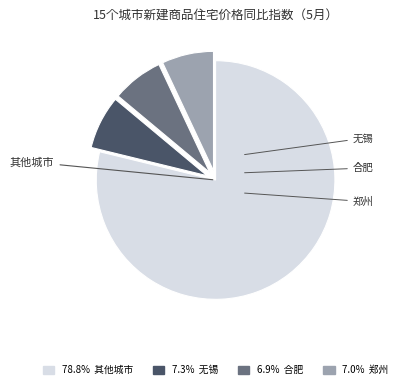

Is there any slice that represents more than half of the pie?

Yes